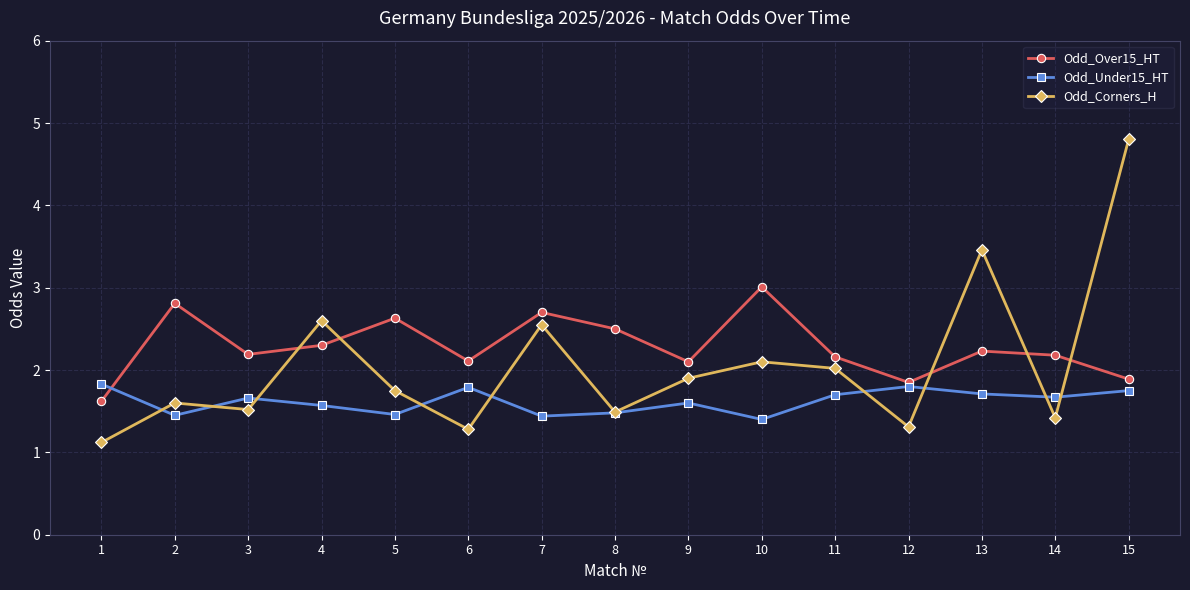

What is the difference between the Odd_Under15_HT values at 8 and 11?

0.2